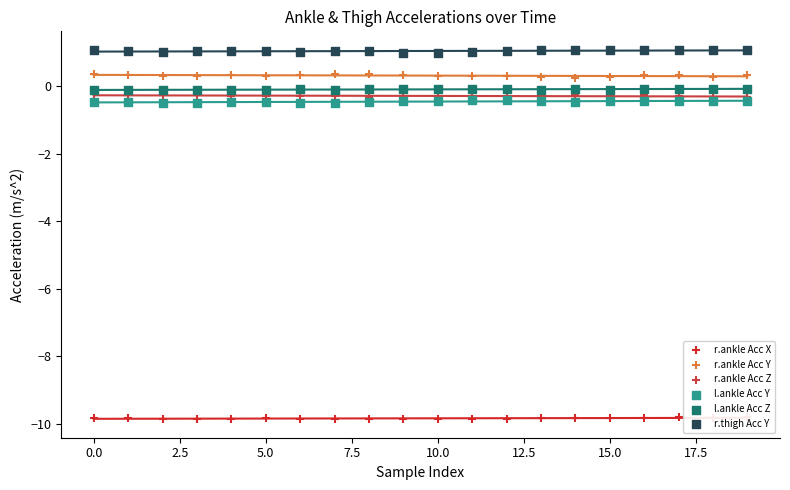

At how many categories does at least one series exceed -6?

20